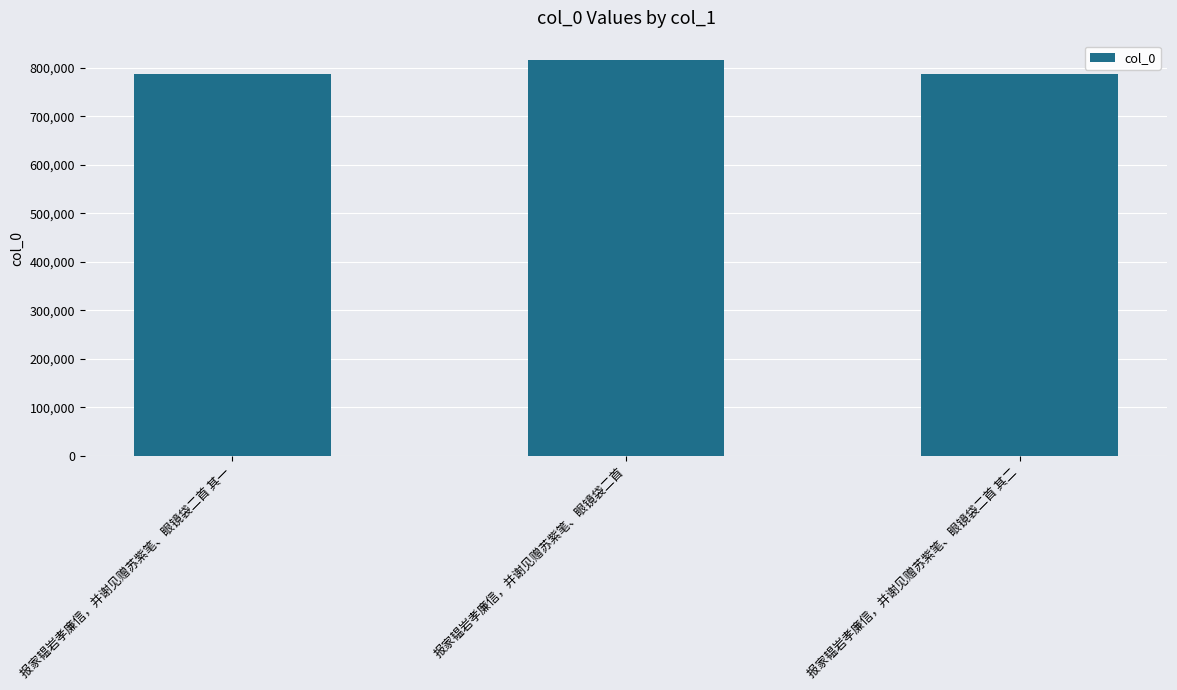

Where does the data first go above 786468?

报家韫岩孝廉信，并谢见赠苏紫笔、眼镜袋二首